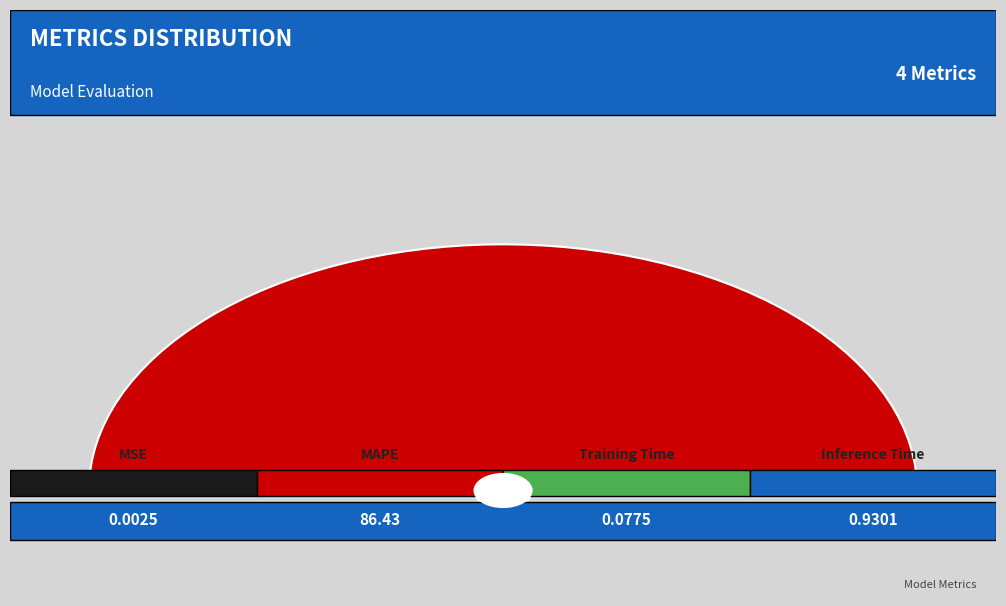

Does MAPE represent more than half of the total?

Yes